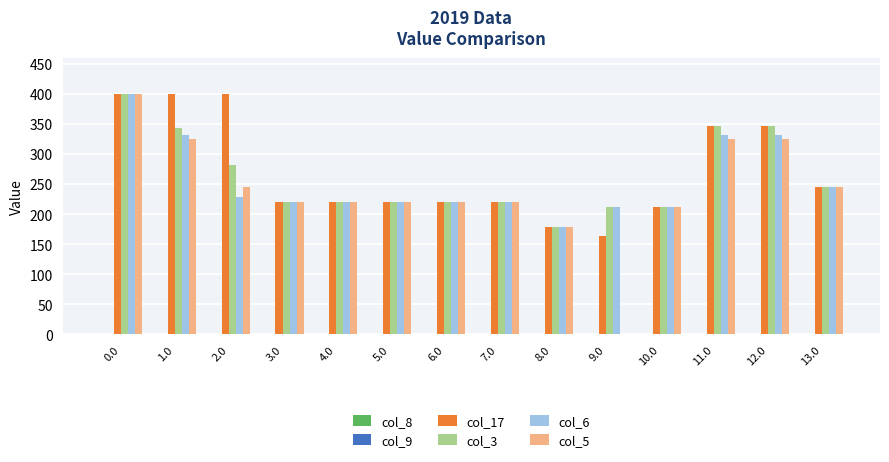

What is the highest value of the col_17 series?

400.0